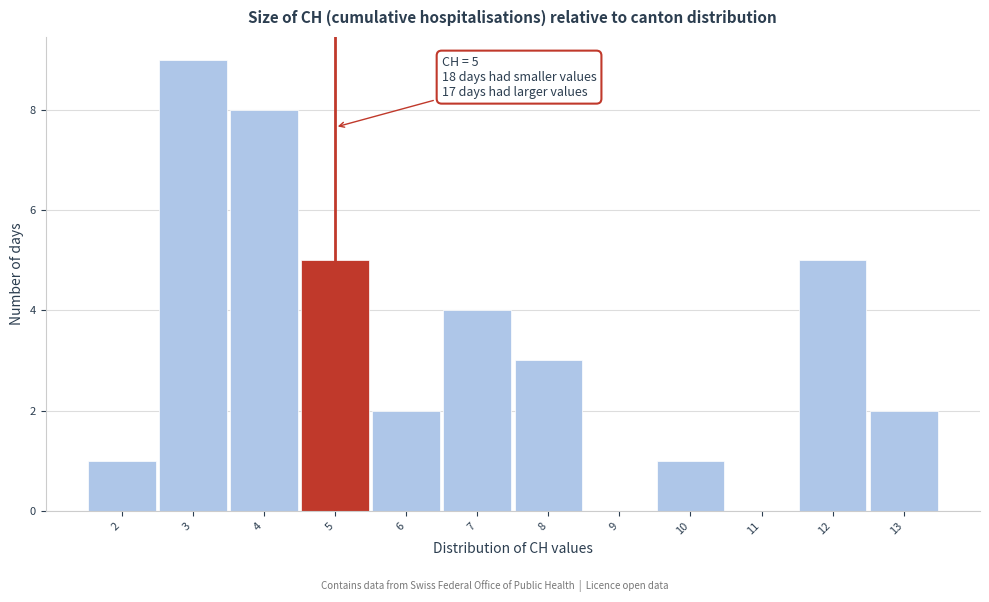

Over which range of the x-axis is the bar tallest?

2.5 to 3.5